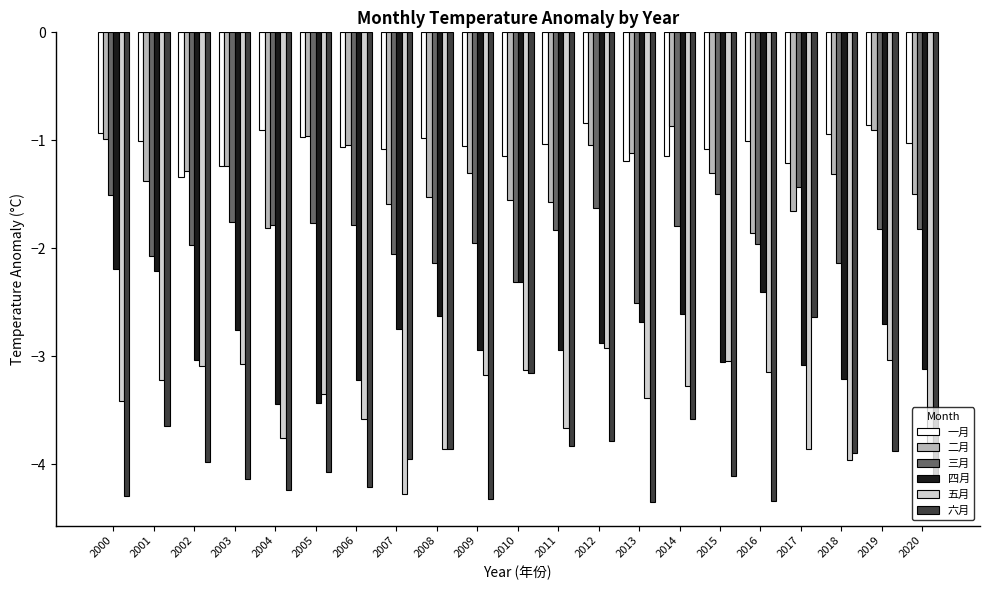

What is the maximum value for 六月?

-2.6